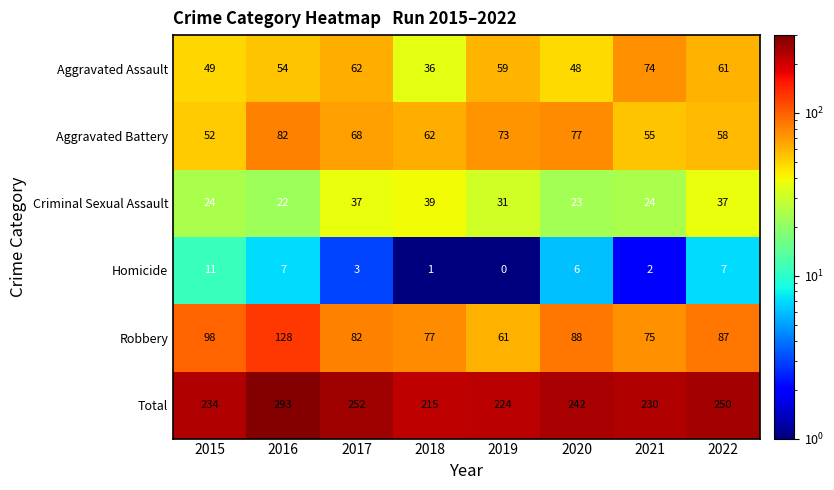

At which category is the sum across all series the highest?

2016